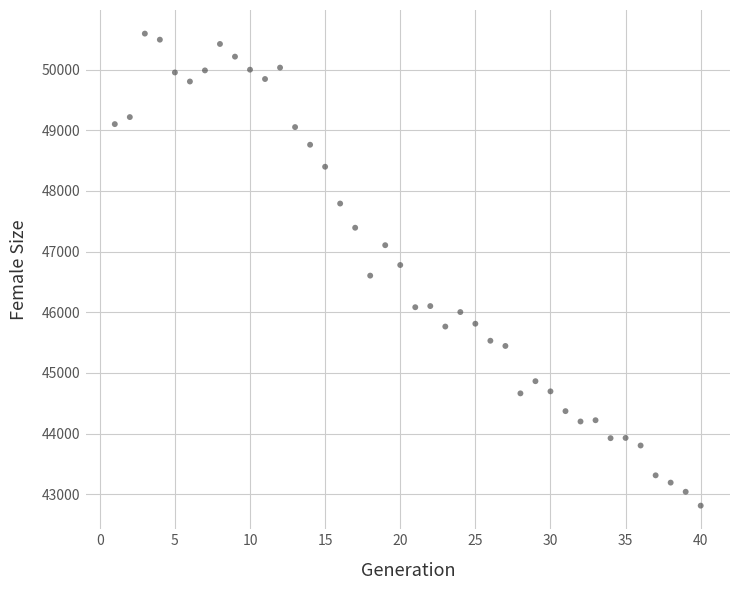

What is the range of X values (max minus min)?

39